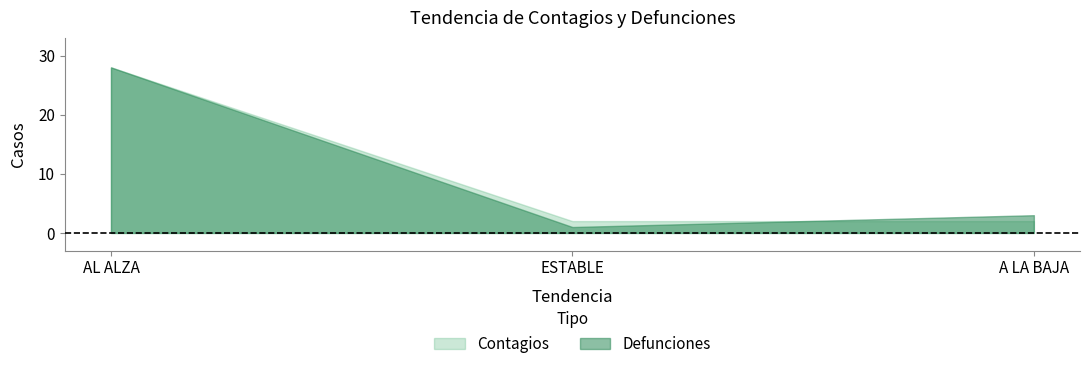

Rank the series at ESTABLE from lowest to highest value.

Defunciones, Contagios